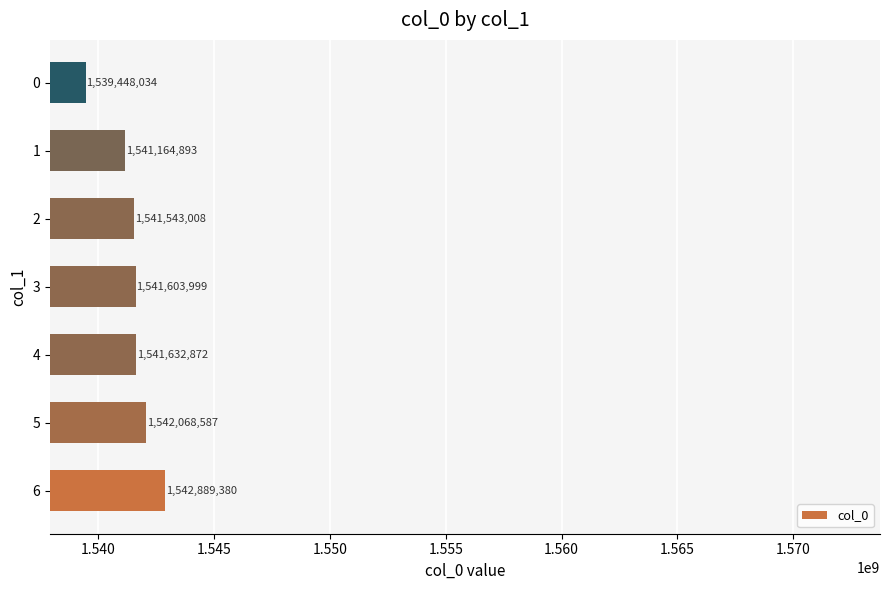

What is the minimum value shown in the chart?

1539448034